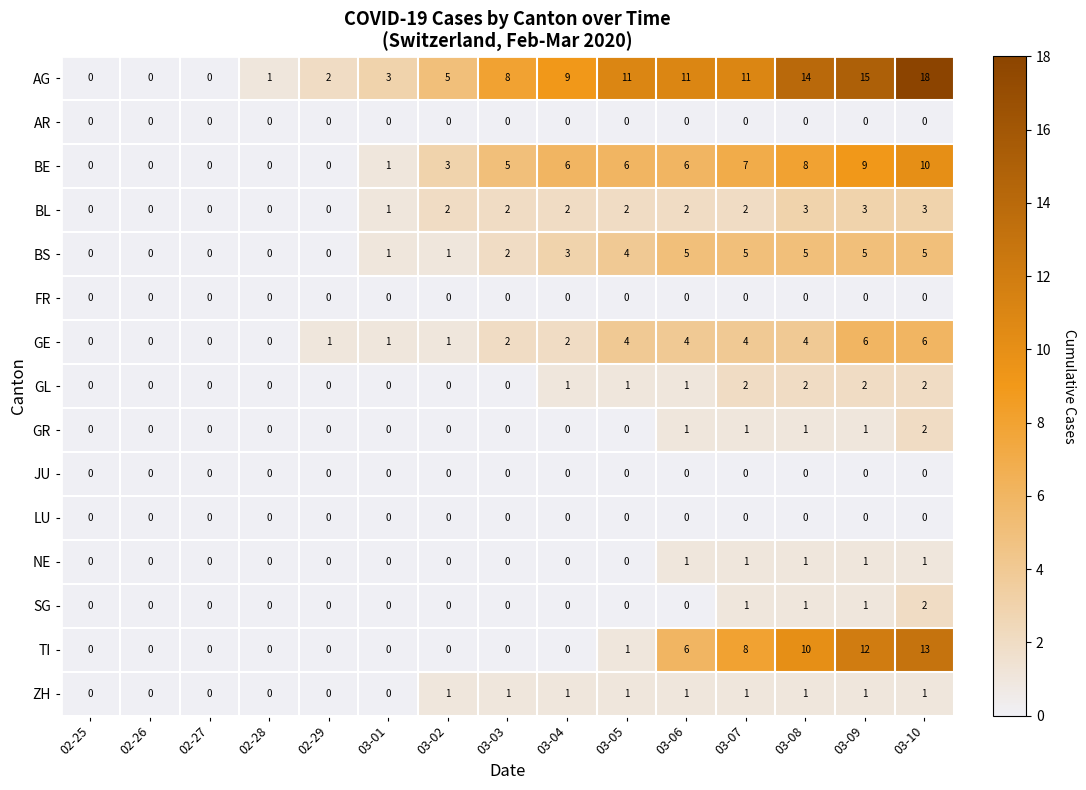

Is it true that BL equals 5 at 03-10?

False